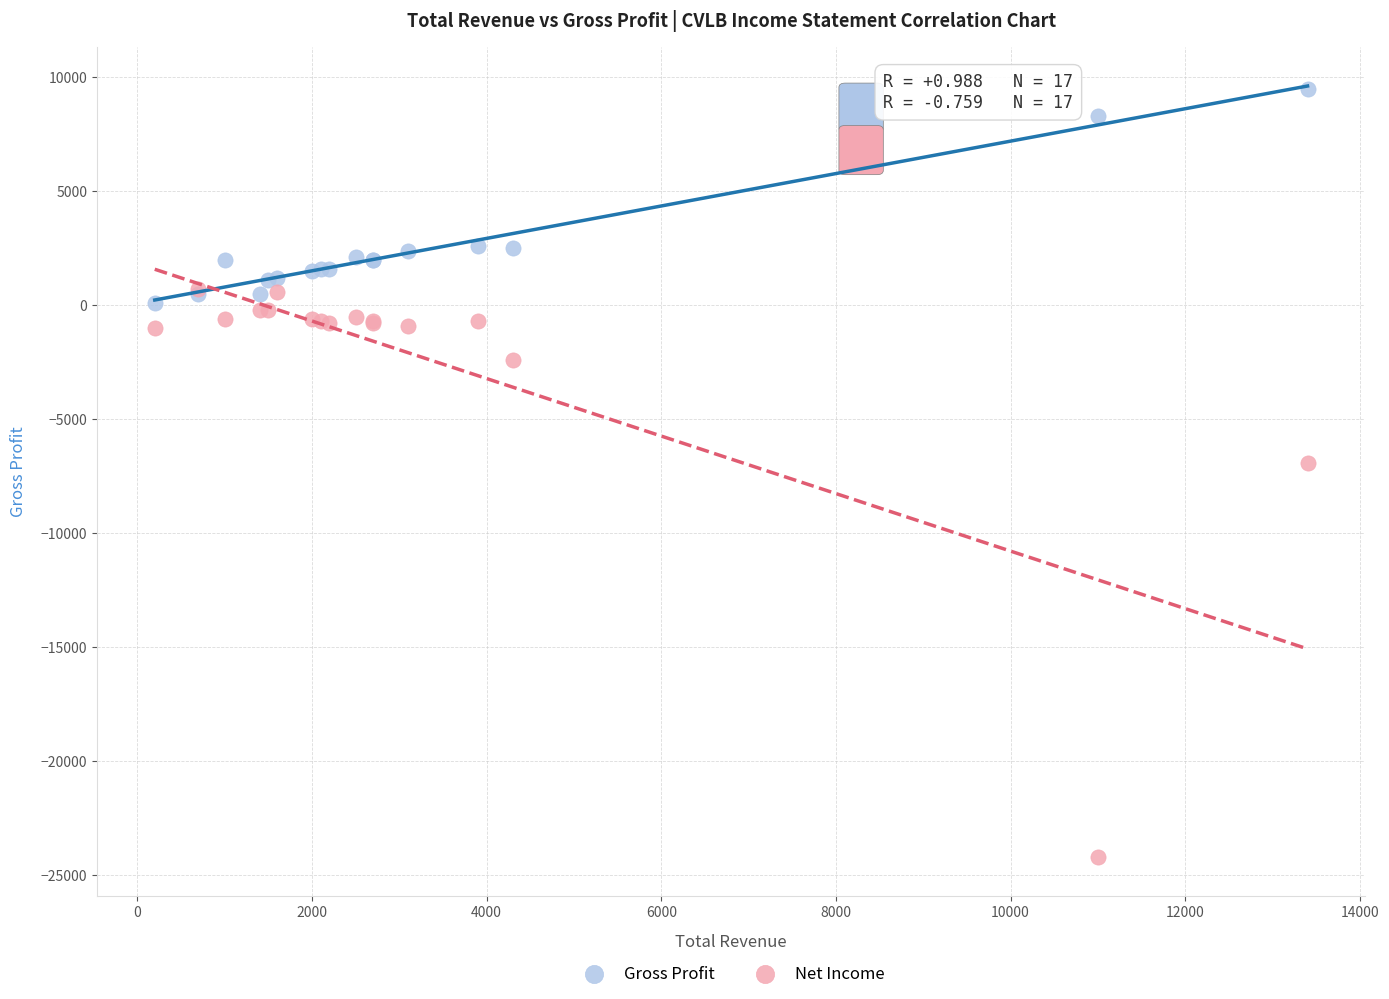

Across all series, what Y value is closest to -7350?

-6900